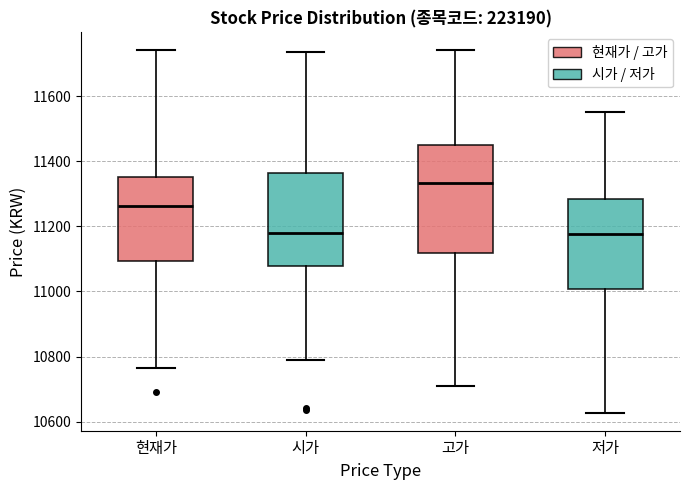

Where does the upper whisker of the box for 고가 end on the y-axis? The values are not printed on the chart, so give them approximately, as read against the axis.

11740